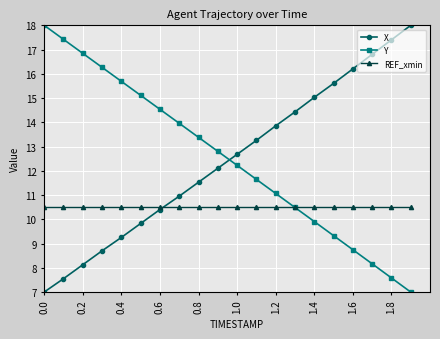

After their last crossing, which series has the higher values: X or REF_xmin?

X